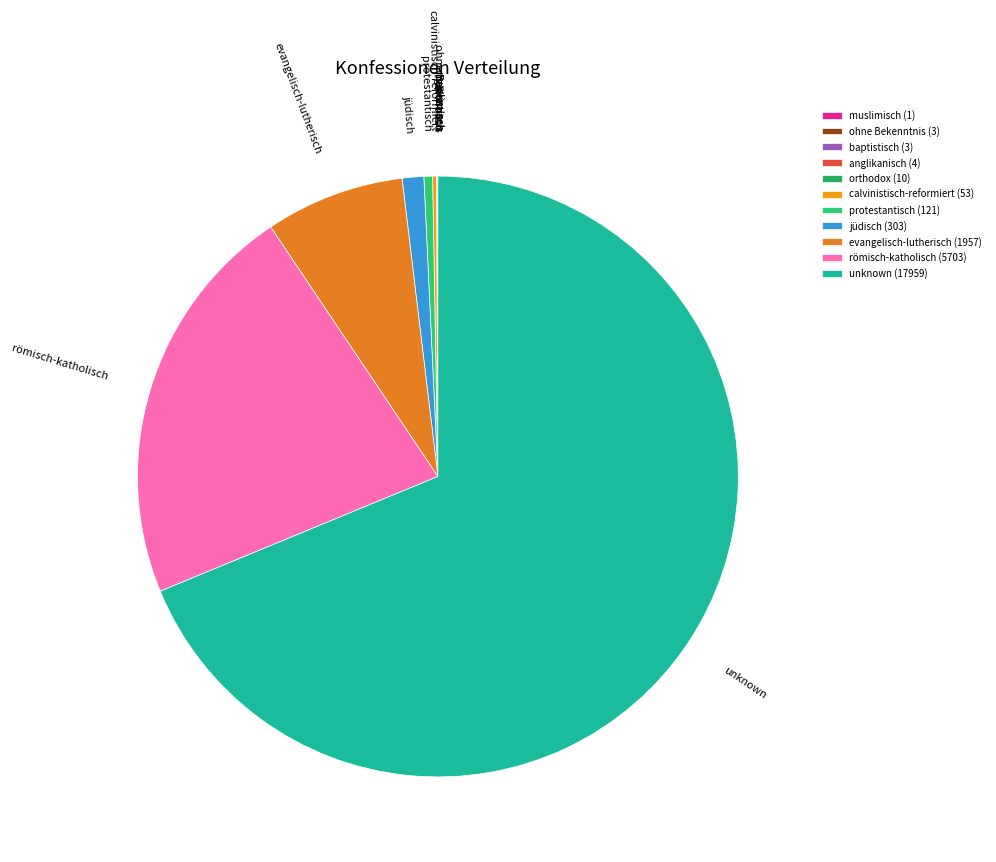

To the nearest percent, what is the difference between the evangelisch-lutherisch and muslimisch slice percentages?

7%